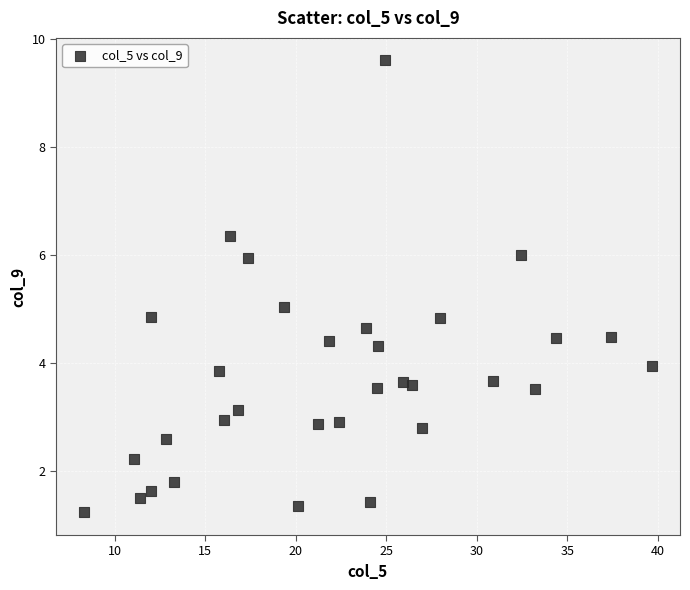

What is the range of X values (max minus min)?

31.3